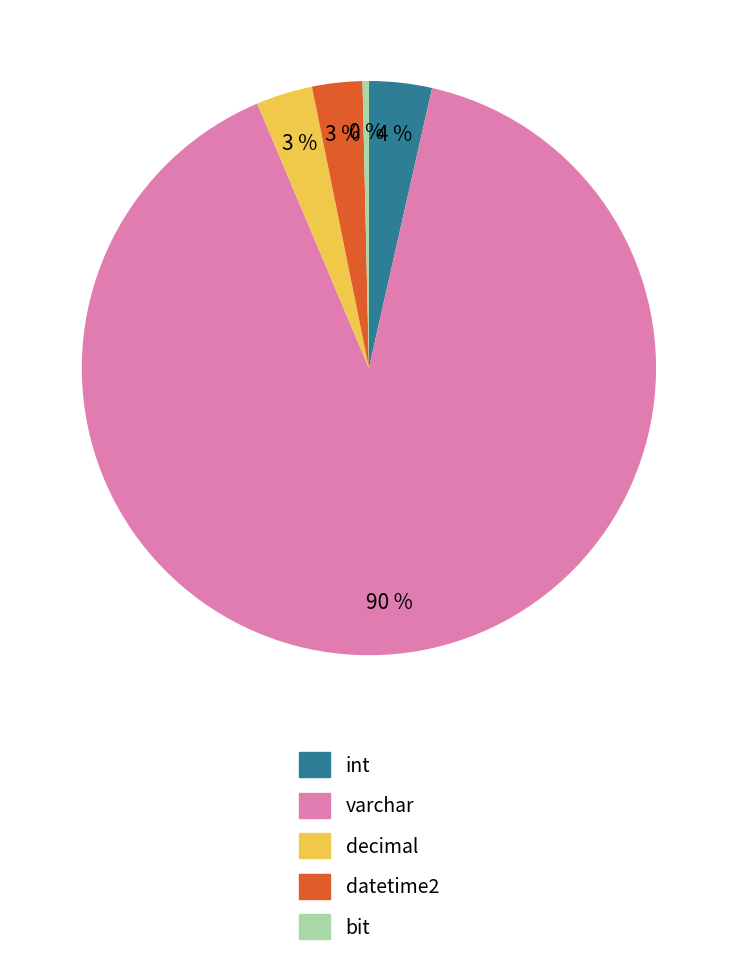

What is the majority slice?

varchar